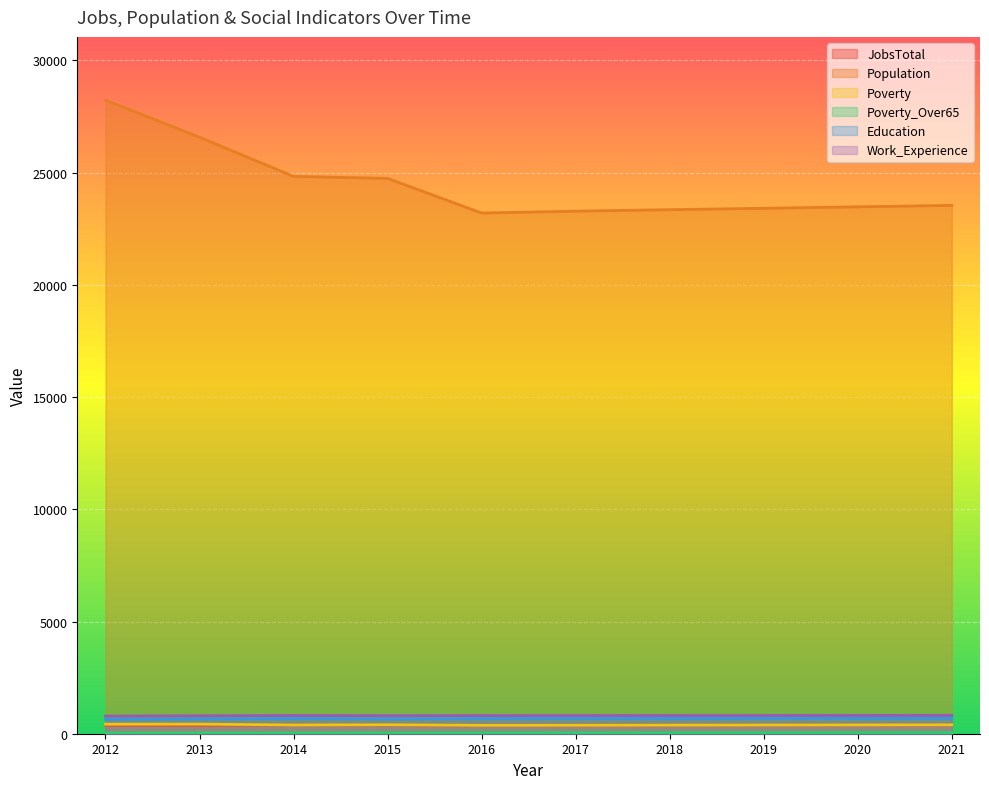

Which series has the largest range (max minus min)?

Population